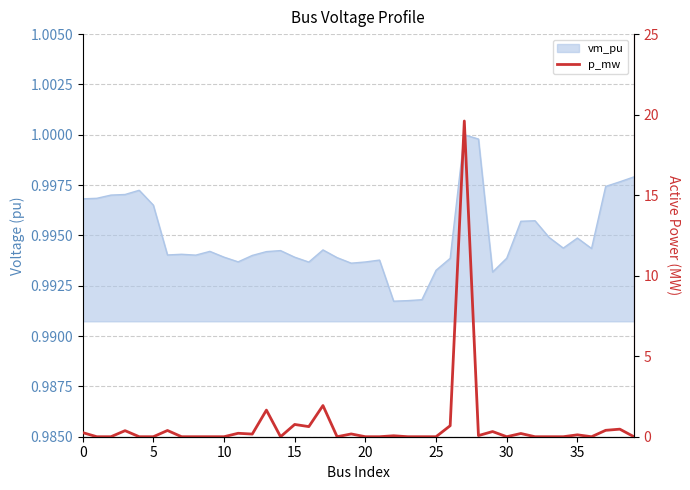

At which category does the chart reach its peak across all series?

27